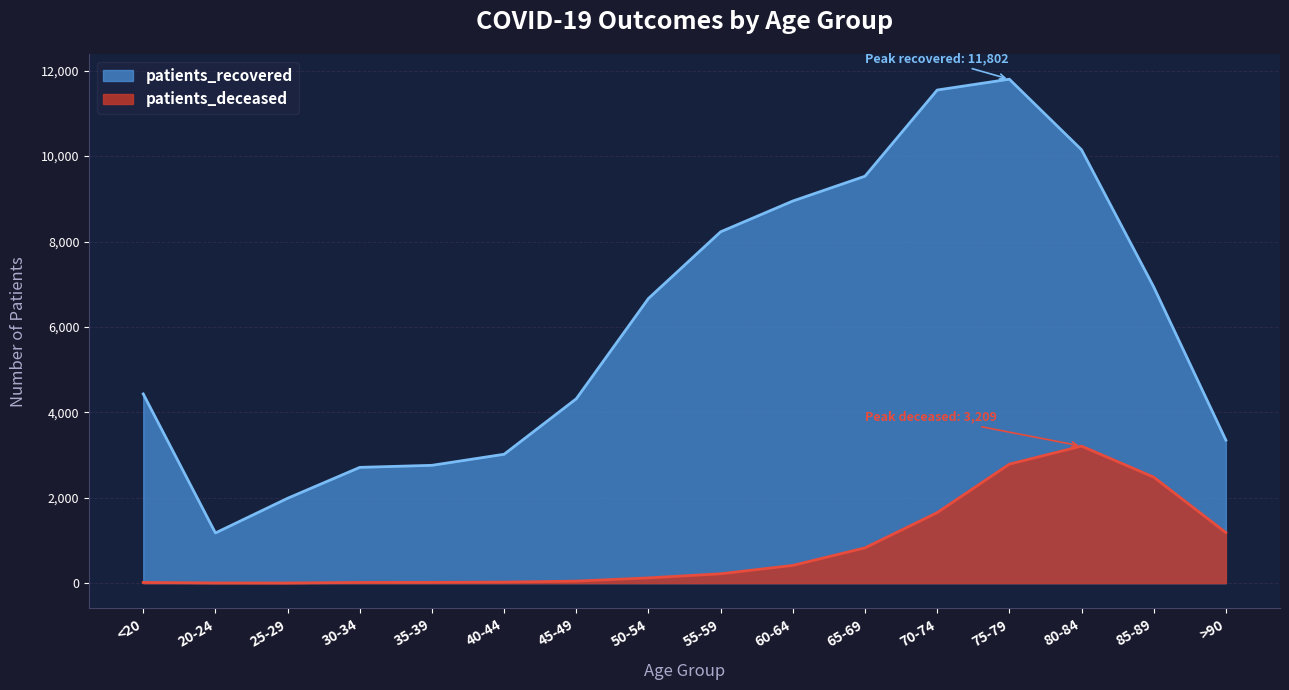

Rank the series at 35-39 from highest to lowest value.

patients_recovered, patients_deceased